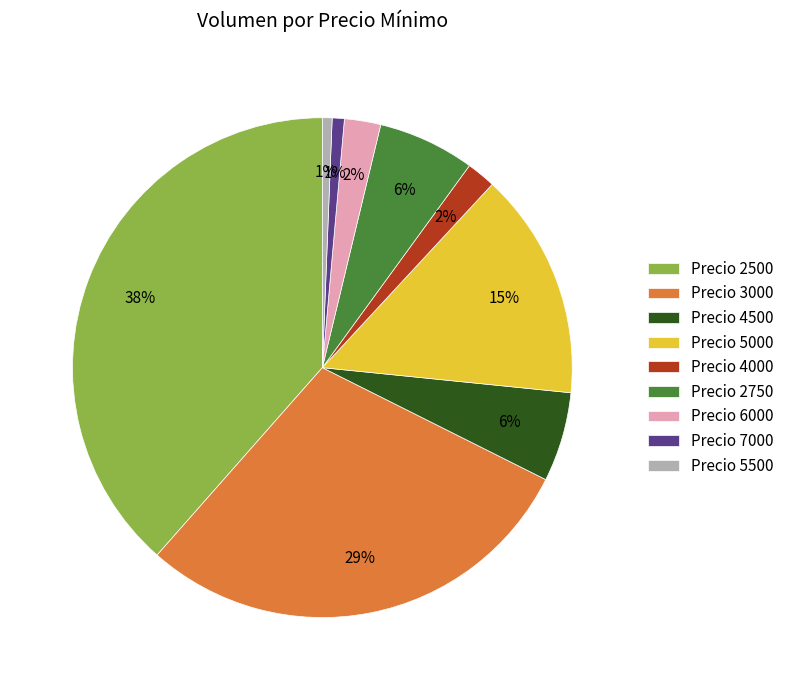

Does any single category account for the majority?

No